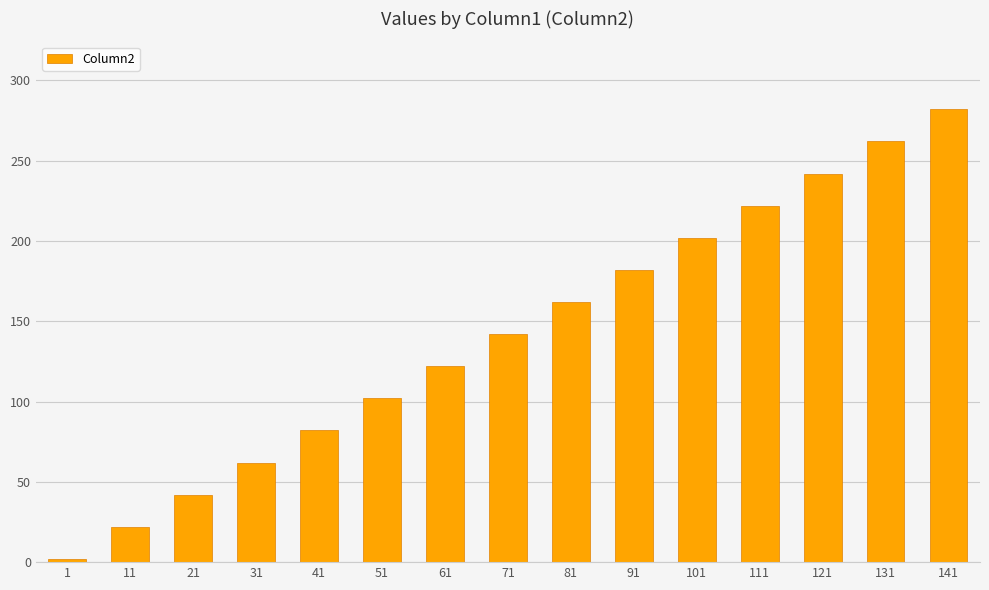

Which category has the highest value across all series?

141